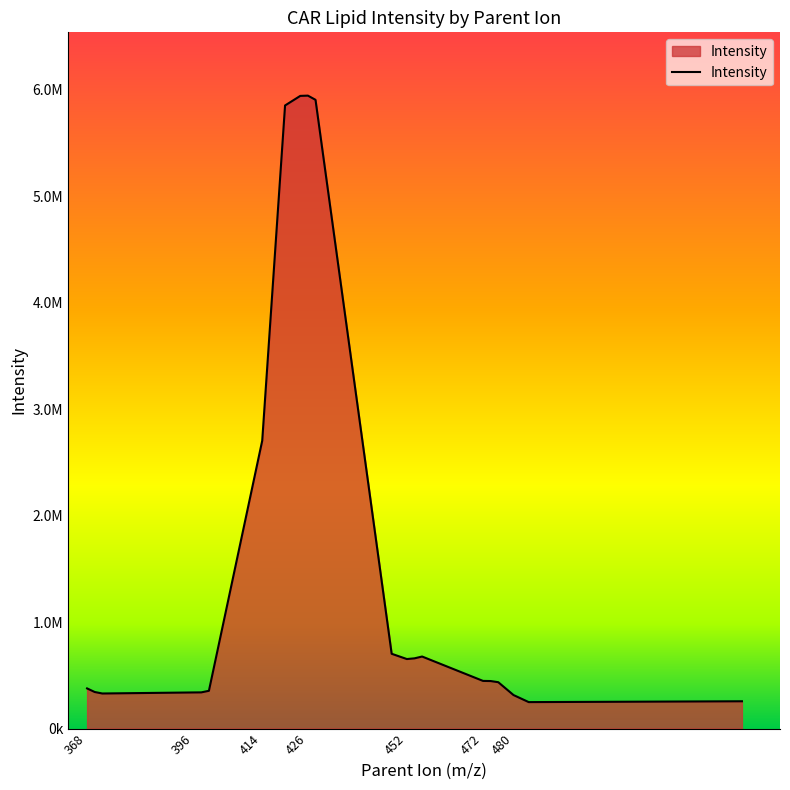

Is this an area chart (filled region under the line)?

Yes